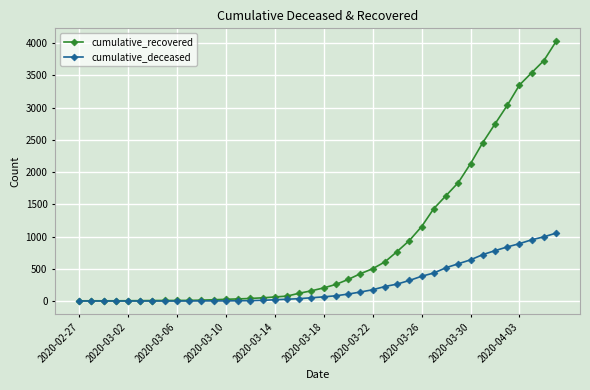

Which series has the largest total across all categories?

cumulative_recovered